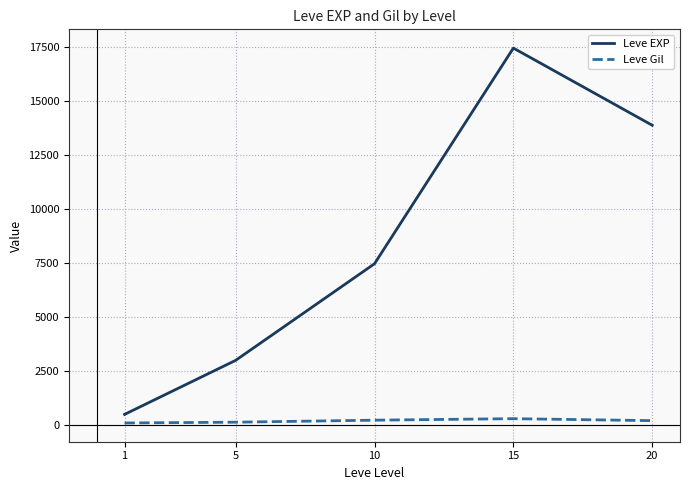

Rank the categories by Leve EXP value from lowest to highest.

1, 5, 10, 20, 15